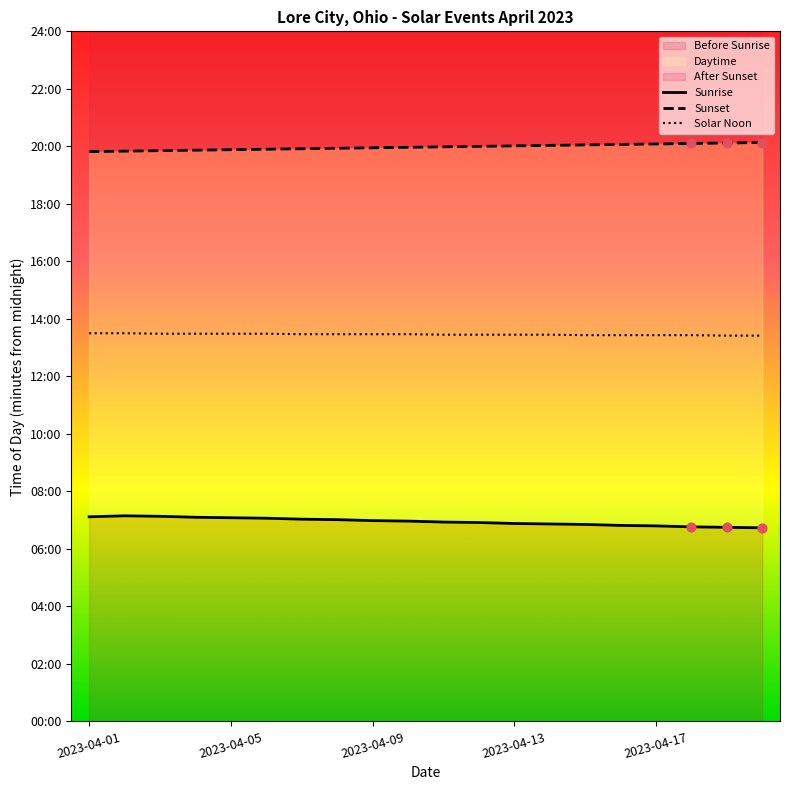

What is the total value across all series at 15?

2419